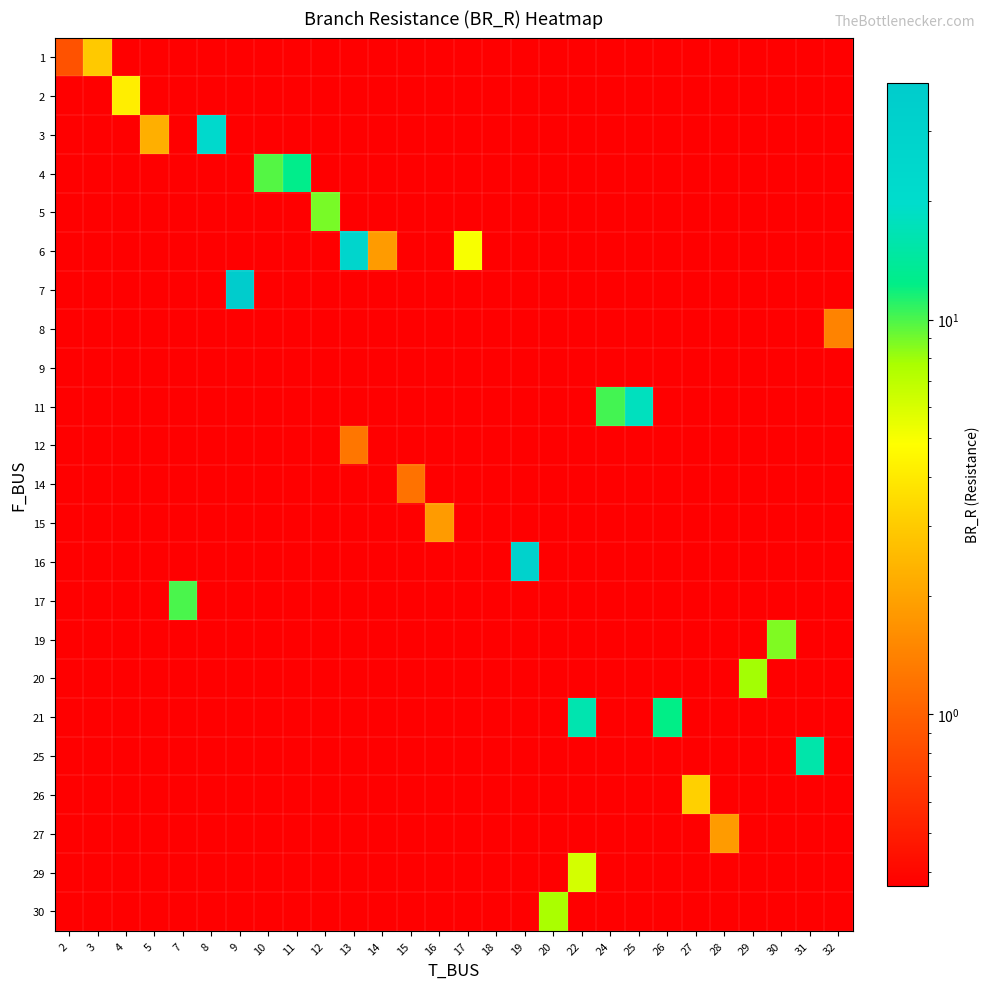

What is the smallest value displayed?

0.4